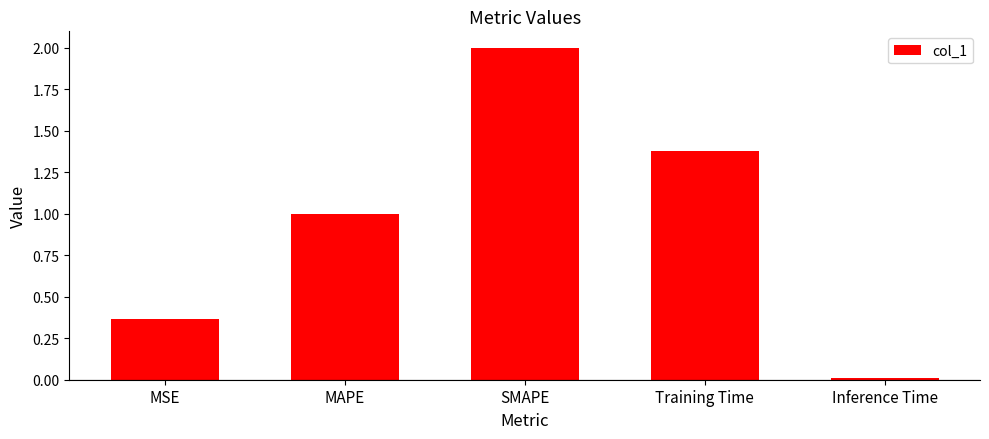

What value does the data have at MAPE?

1.0